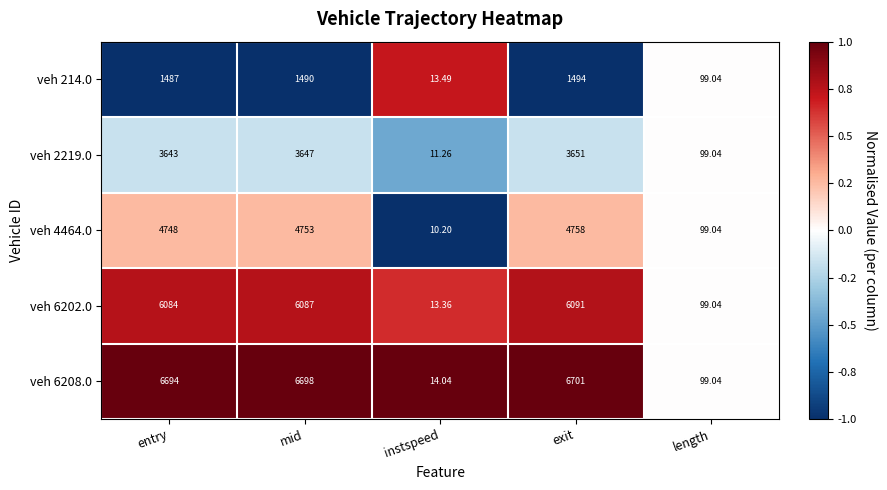

Which category has the highest value across all series?

exit